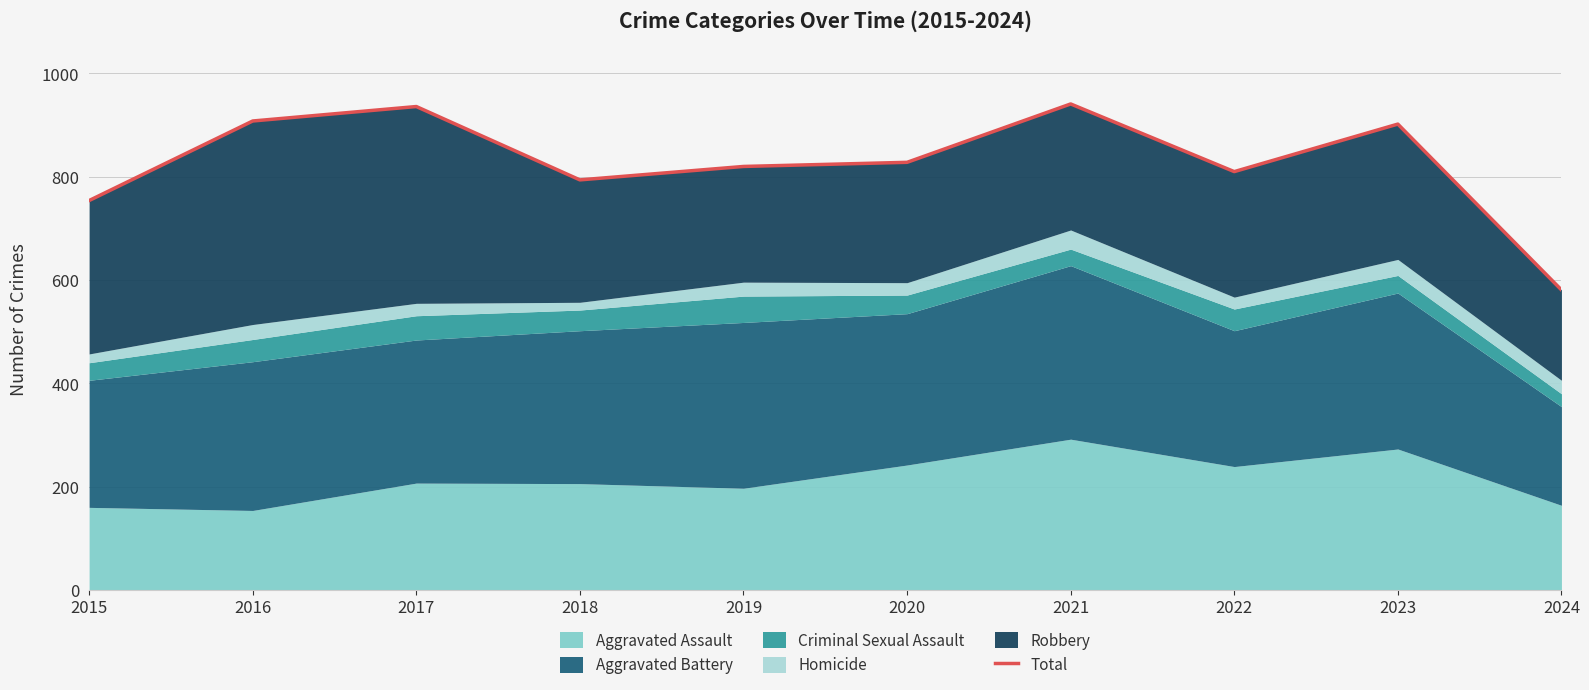

Between 2020 and 2023, which is larger?

2023